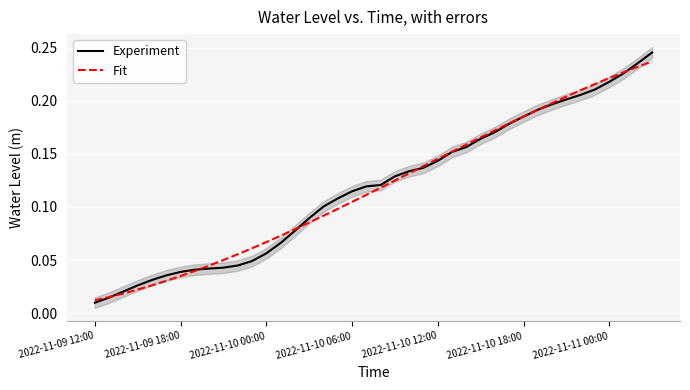

What position from the right is 31?

9